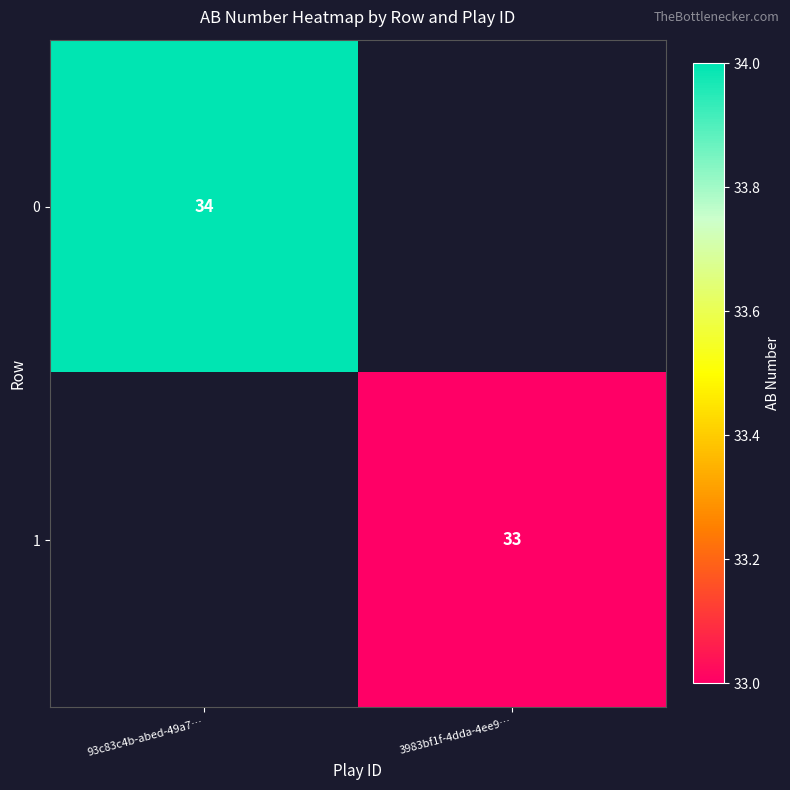

The value of 0 at 93c83c4b-abed-49a7… is 55. True or false?

False